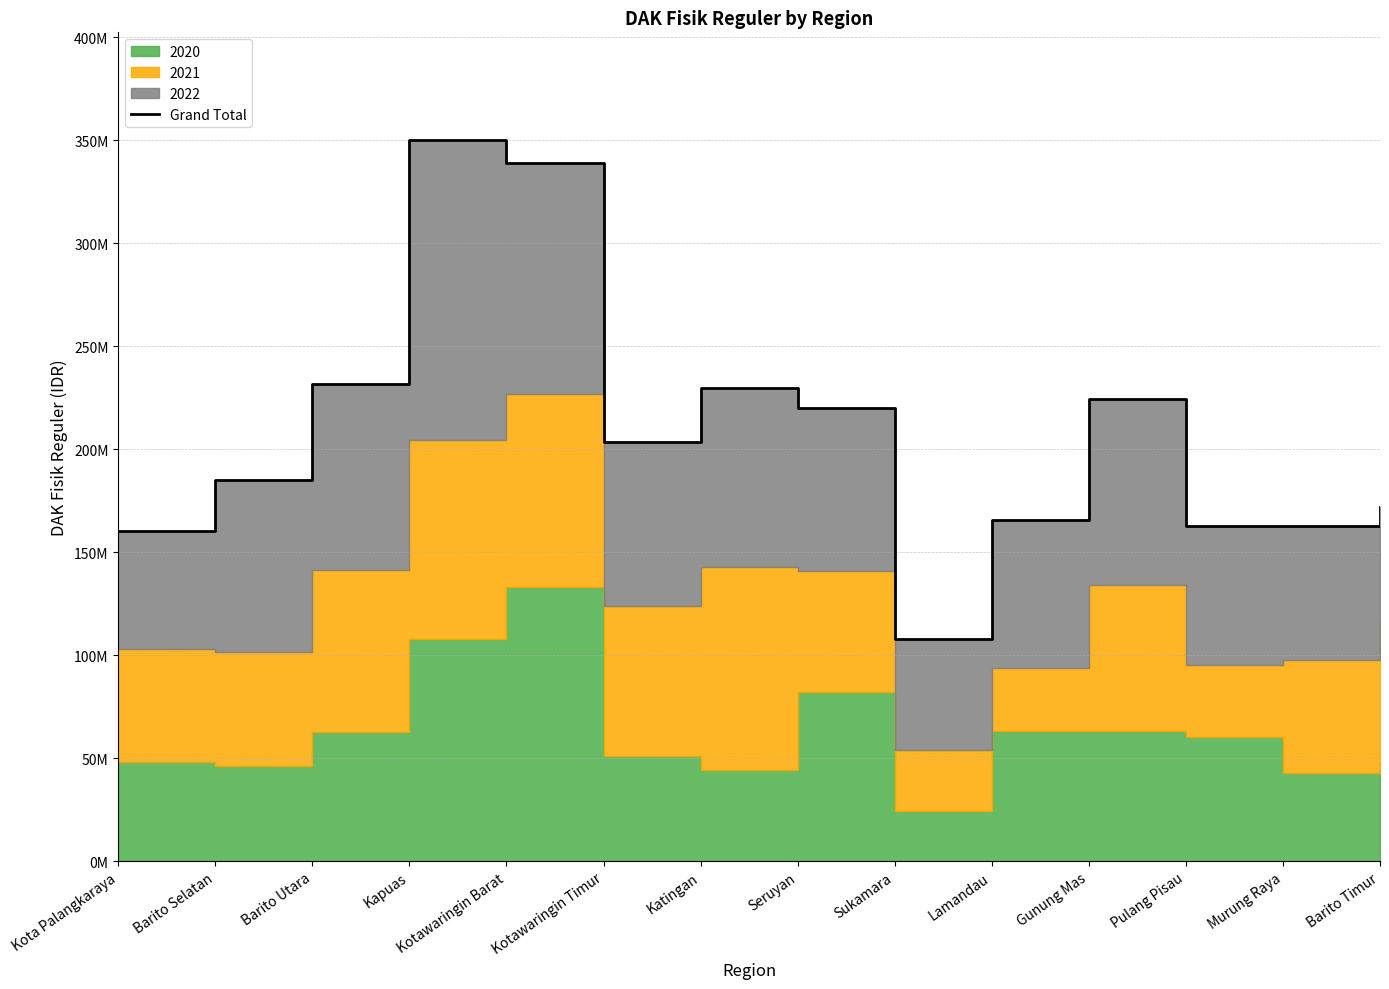

What is the greatest value displayed?

349960243